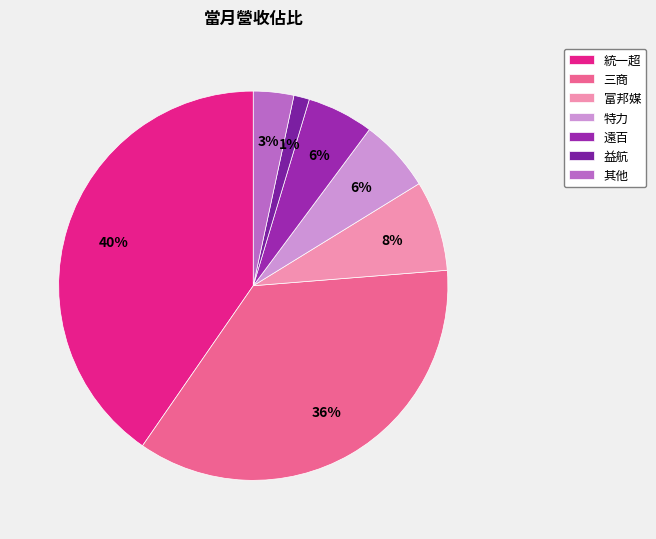

What is the smallest slice in the pie chart?

益航